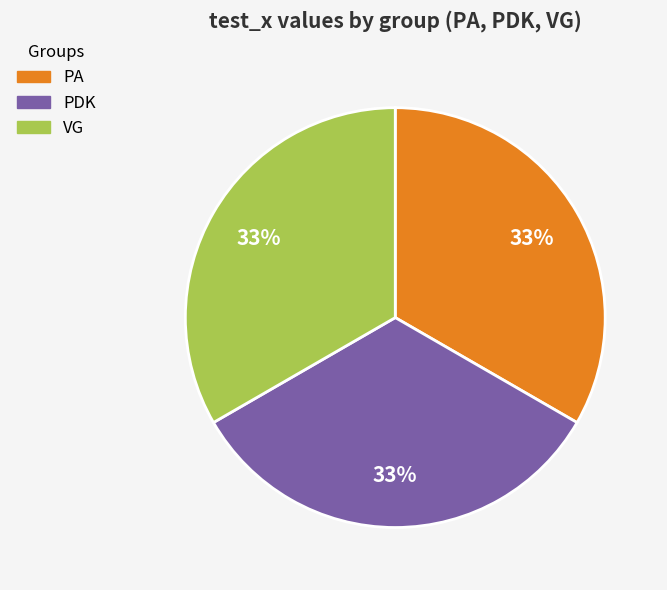

To the nearest percent, what is the combined percentage of VG and PDK?

67%